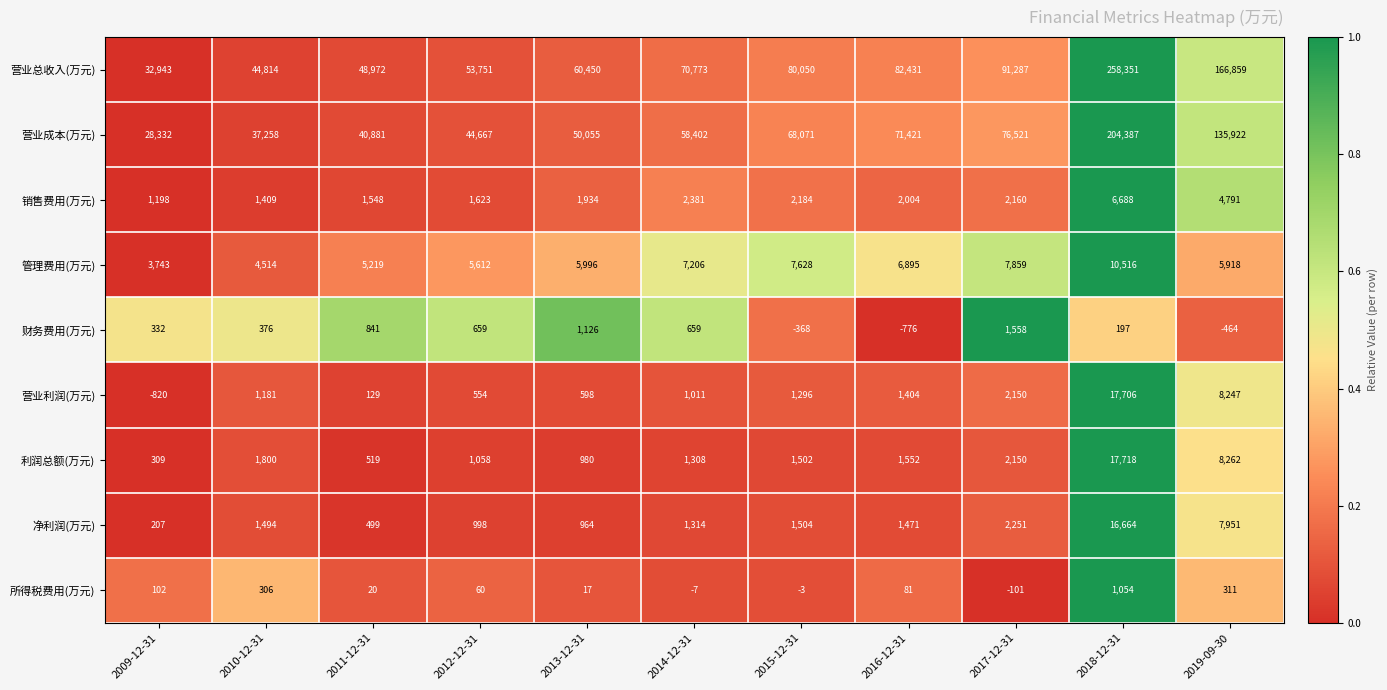

At 2009-12-31, list the series in order from smallest to largest.

营业利润(万元), 所得税费用(万元), 净利润(万元), 利润总额(万元), 财务费用(万元), 销售费用(万元), 管理费用(万元), 营业成本(万元), 营业总收入(万元)